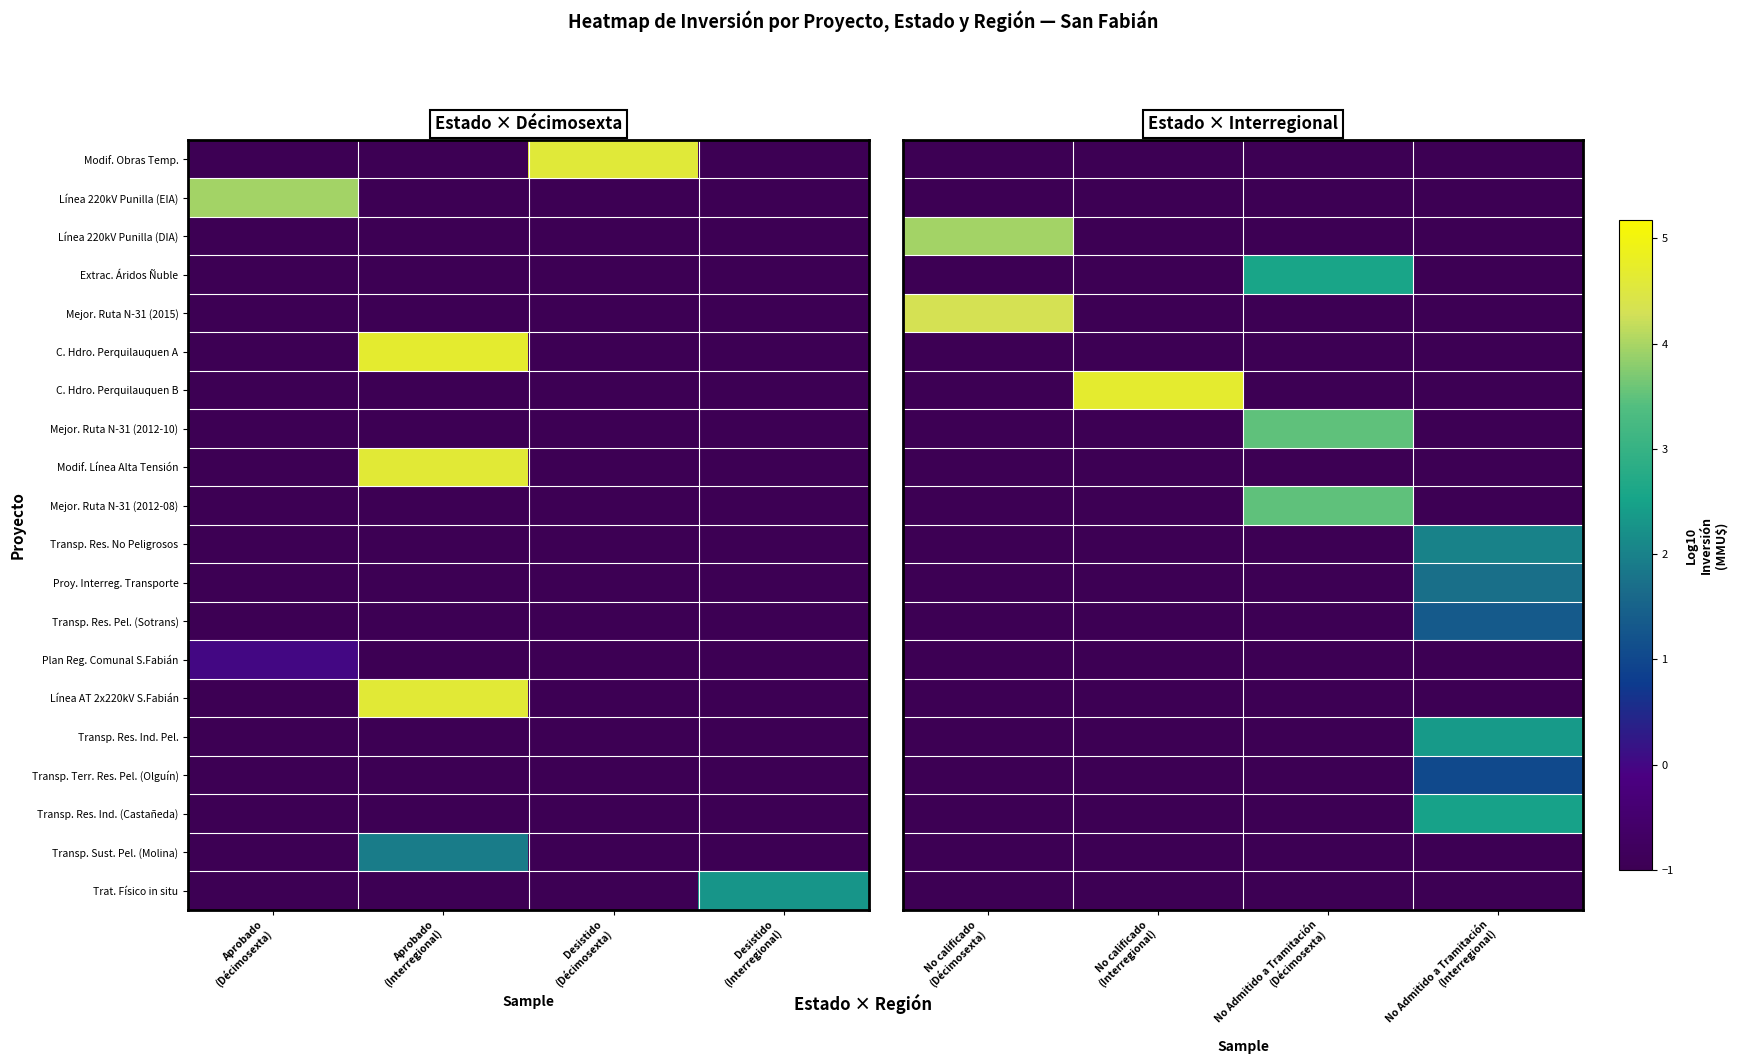

True or false: C. Hdro. Perquilauquen A has a value of -1.0 at No Admitido a Tramitación (Décimosexta).

True